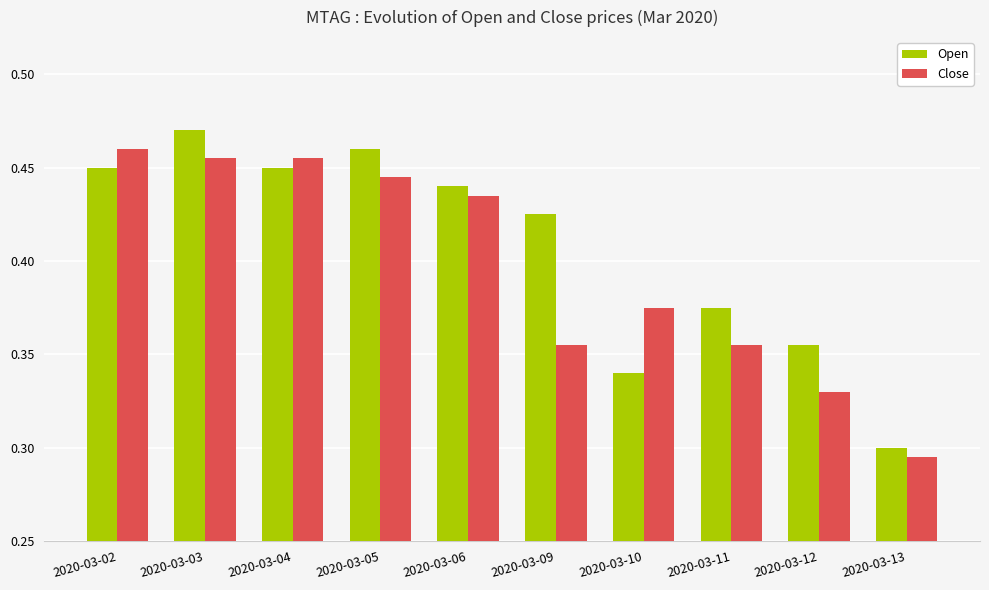

At 2020-03-02, list the series in order from smallest to largest.

Open, Close